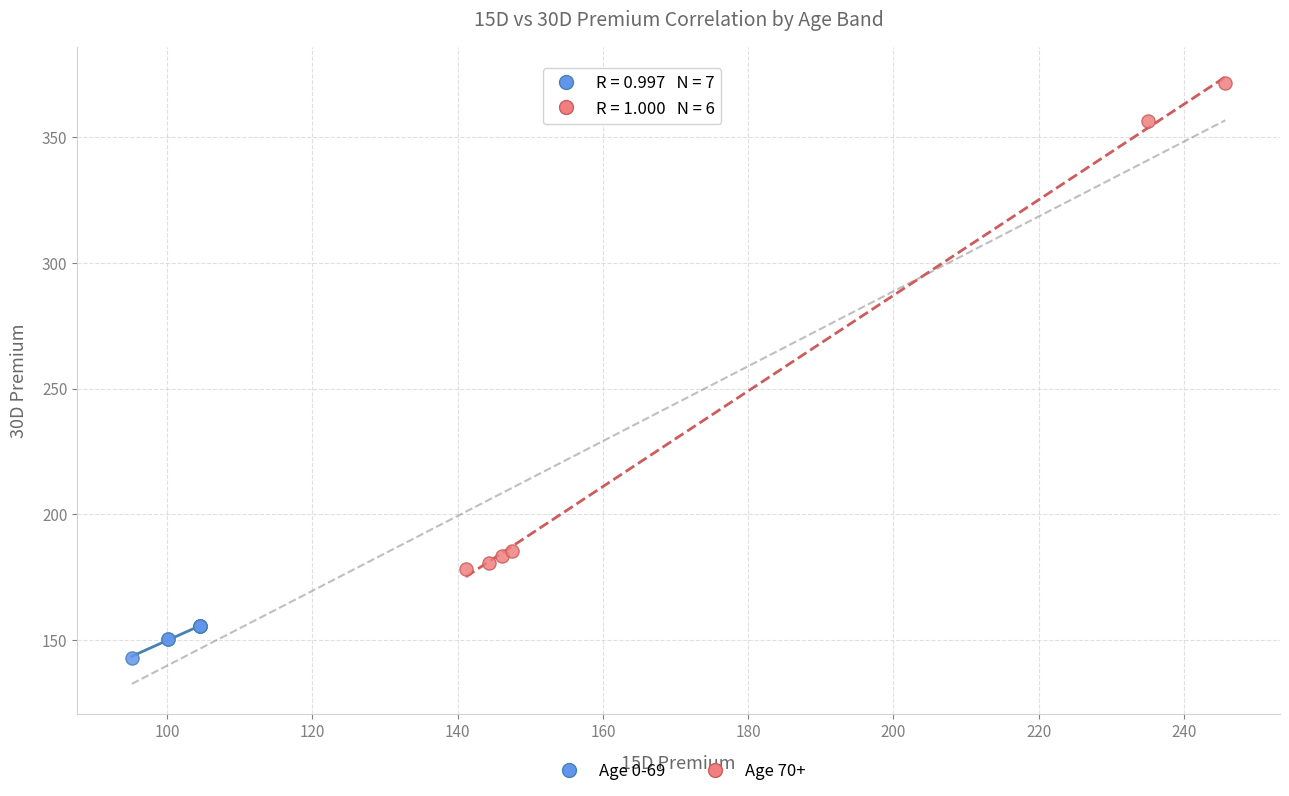

What are all the series names shown in the legend?

Age 0-69, Age 70+